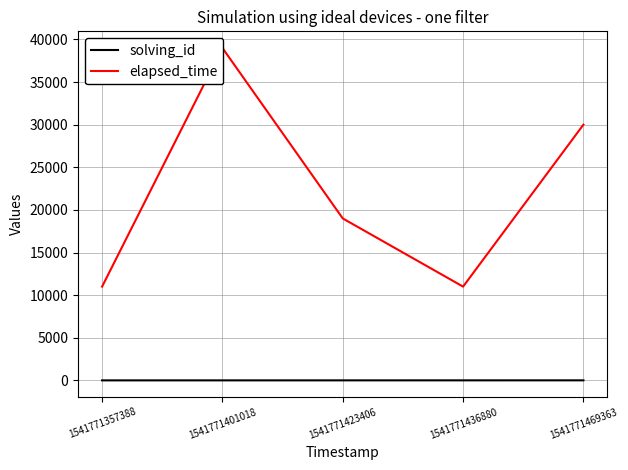

At 1541771401018, list the series in order from largest to smallest.

elapsed_time, solving_id